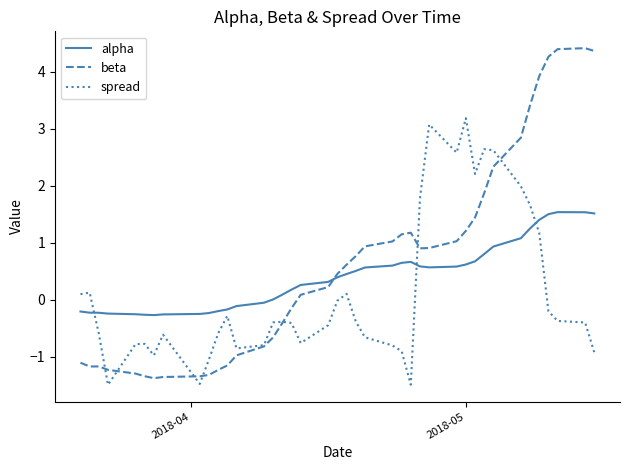

List the series in order of their peak value, highest first.

beta, spread, alpha